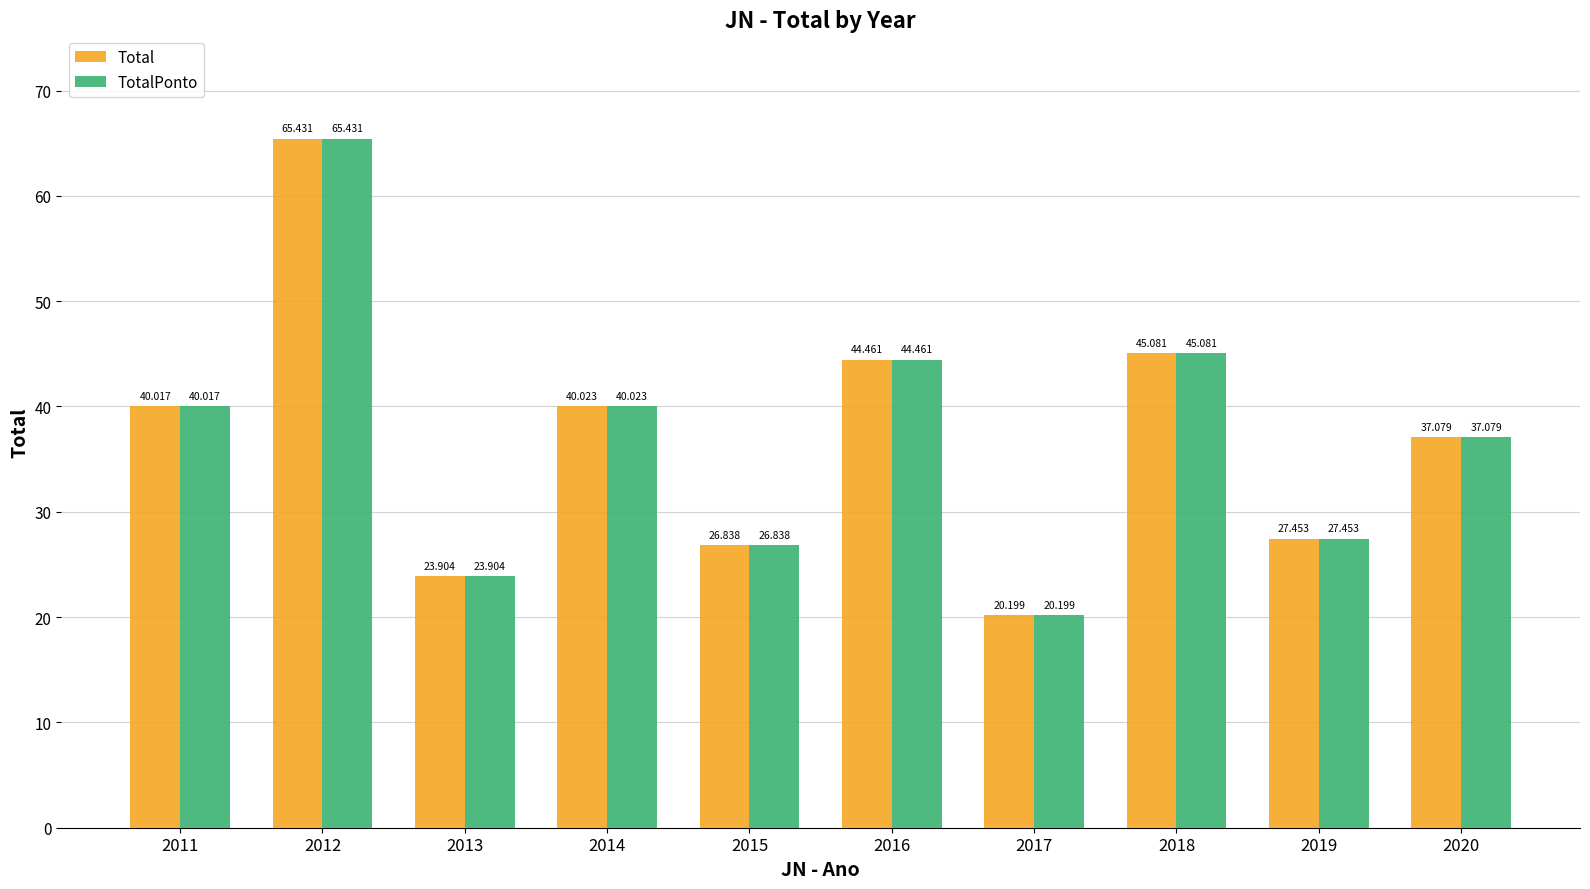

What is the average value of the TotalPonto series?

37.0